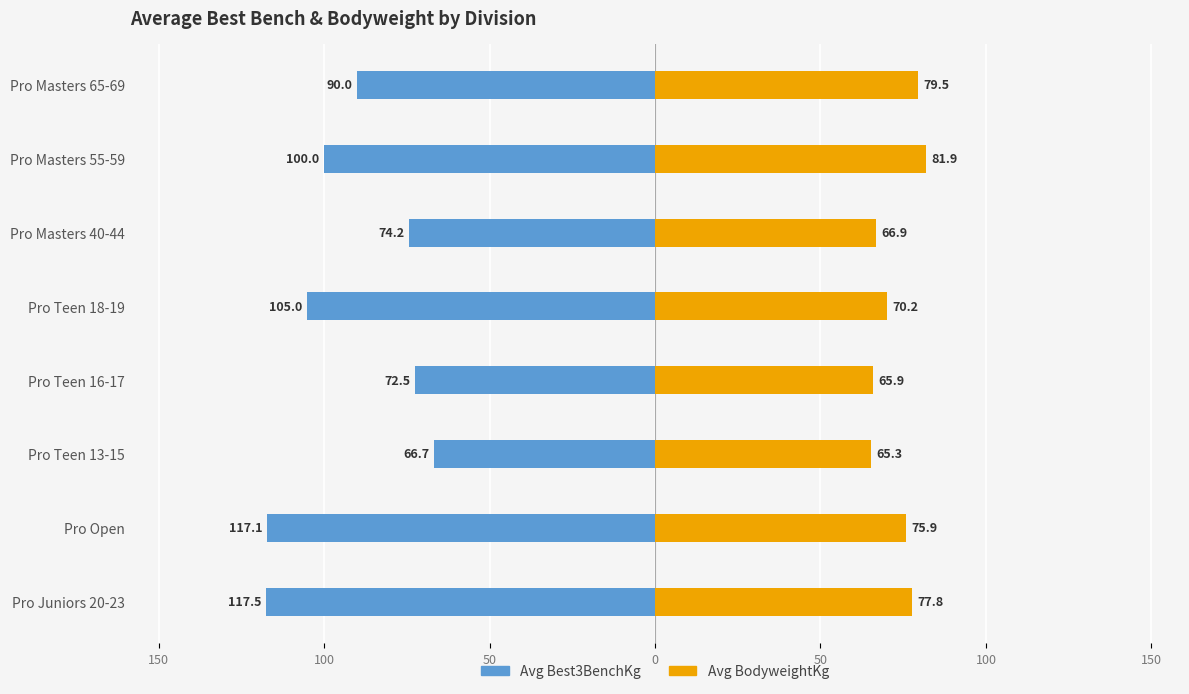

How many data points in Avg BodyweightKg are less than 75?

4